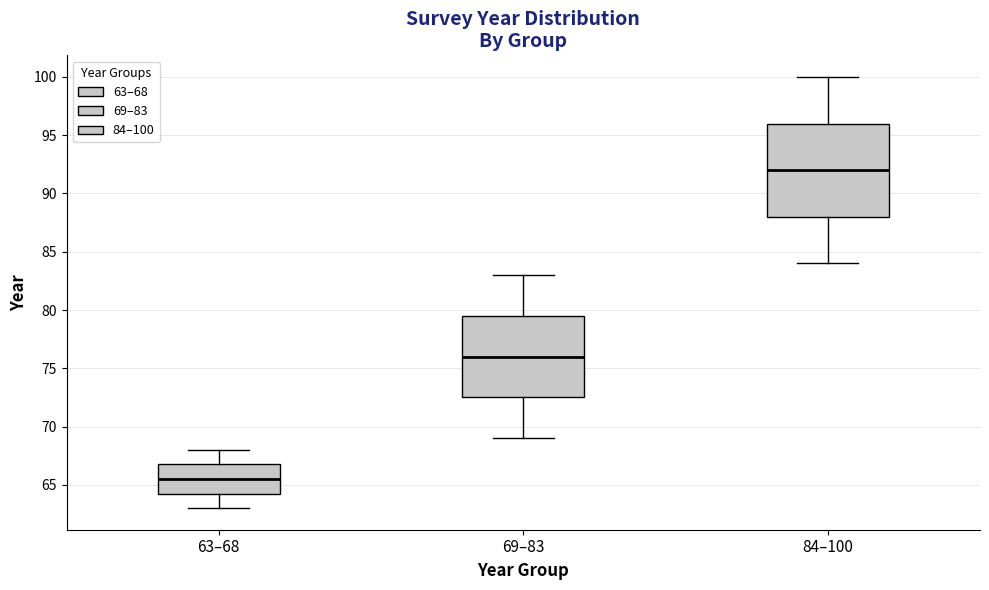

Which box's median line is the lowest?

63–68